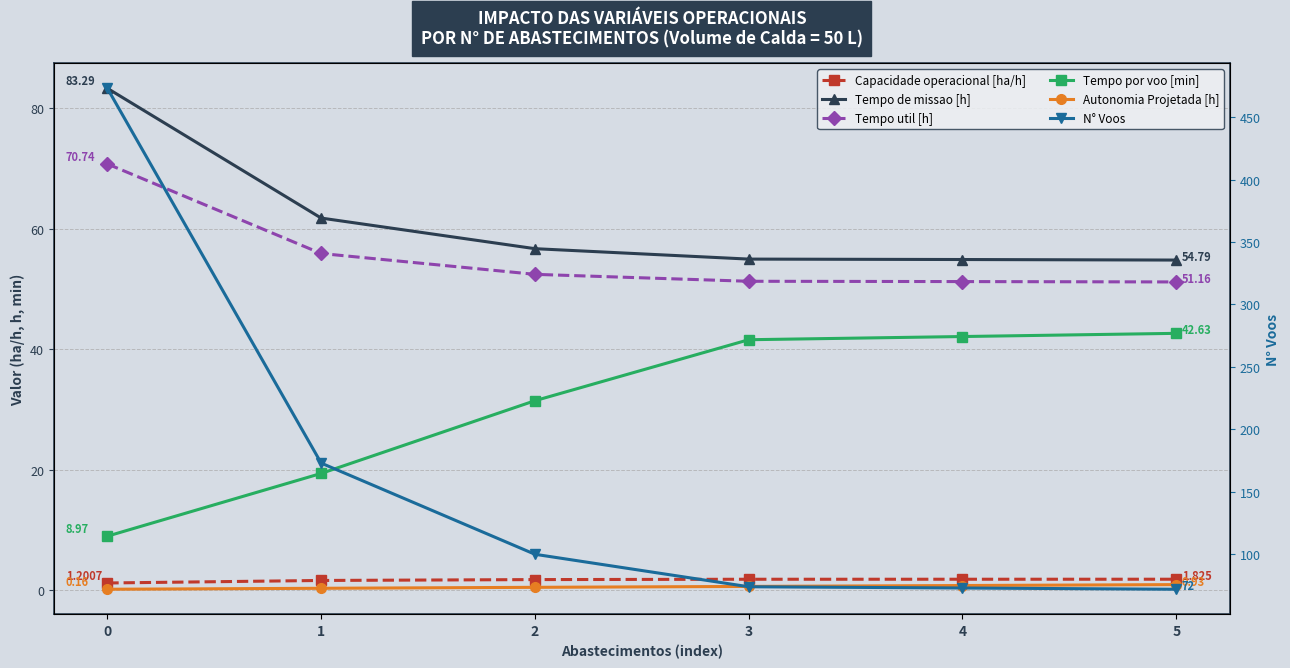

What is the value of the Tempo util [h] point at the 6th from the left?

51.2